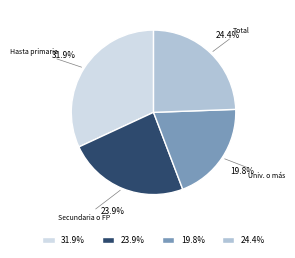

Is there any slice that represents more than half of the pie?

No